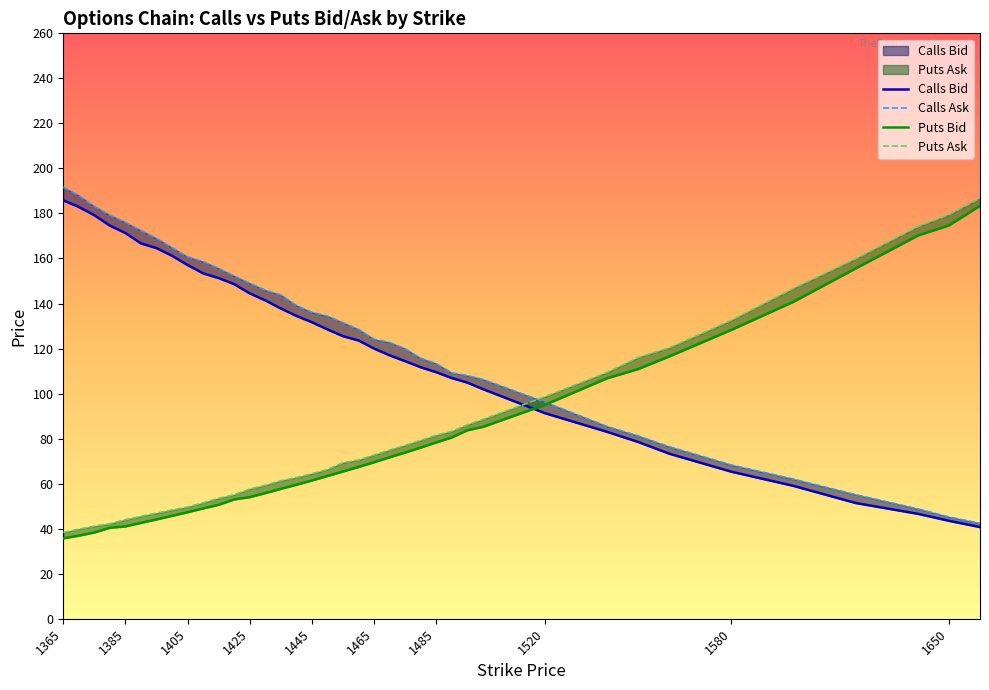

True or false: Puts Bid has a value of 110.9 at 1550.

True